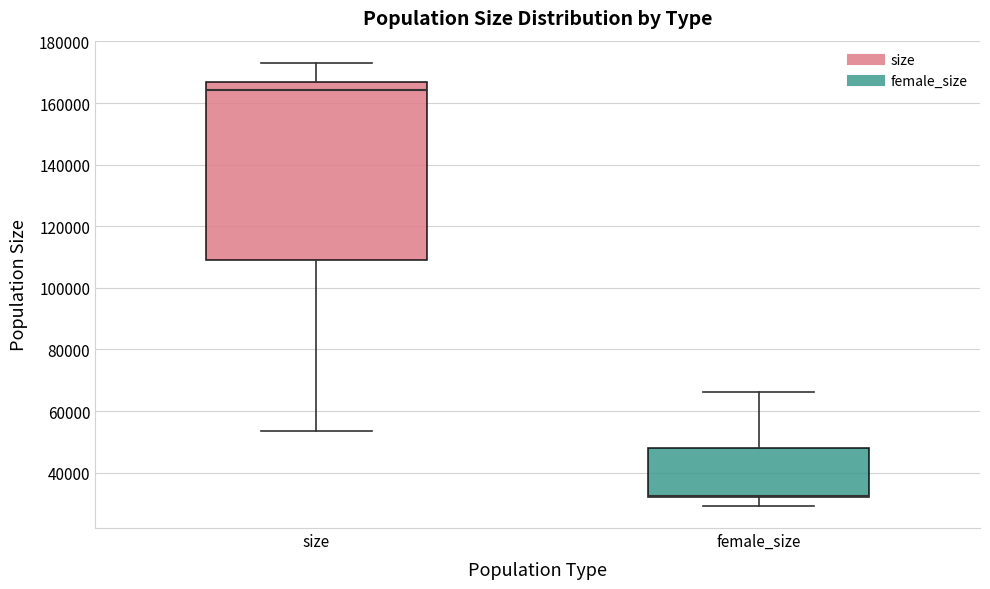

Reading left to right, read every box against the y-axis: the position of its median line, the range the box covers, and the ends of its whiskers. The values are not printed on the chart, so give them approximately, as read against the axis.

size: median 164000, box 110000 to 166000, whiskers 54000 to 174000
female_size: median 32000 (drawn on the box's lower edge), box 32000 to 48000, whiskers 30000 to 66000